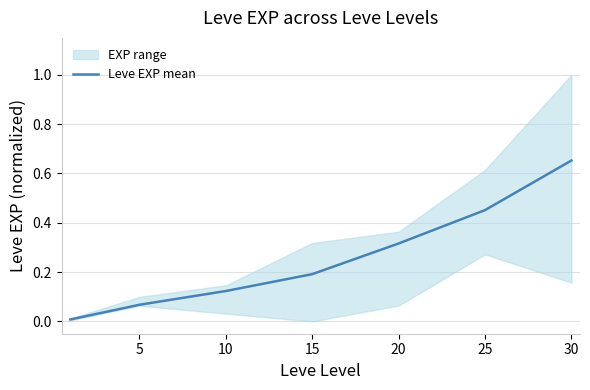

What is the sum of the values at 25 and 30?

1.1